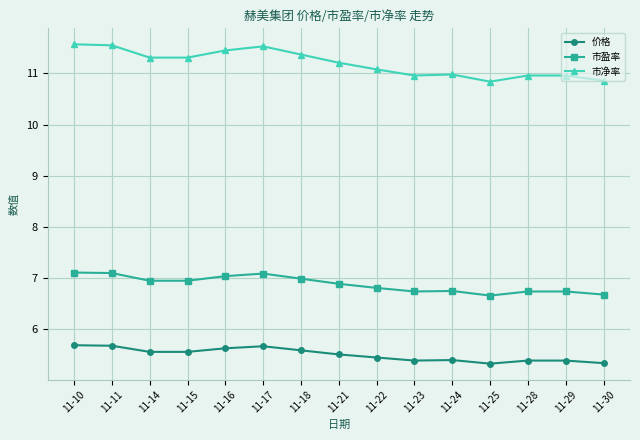

What is the total value across all series at 11-30?

22.9